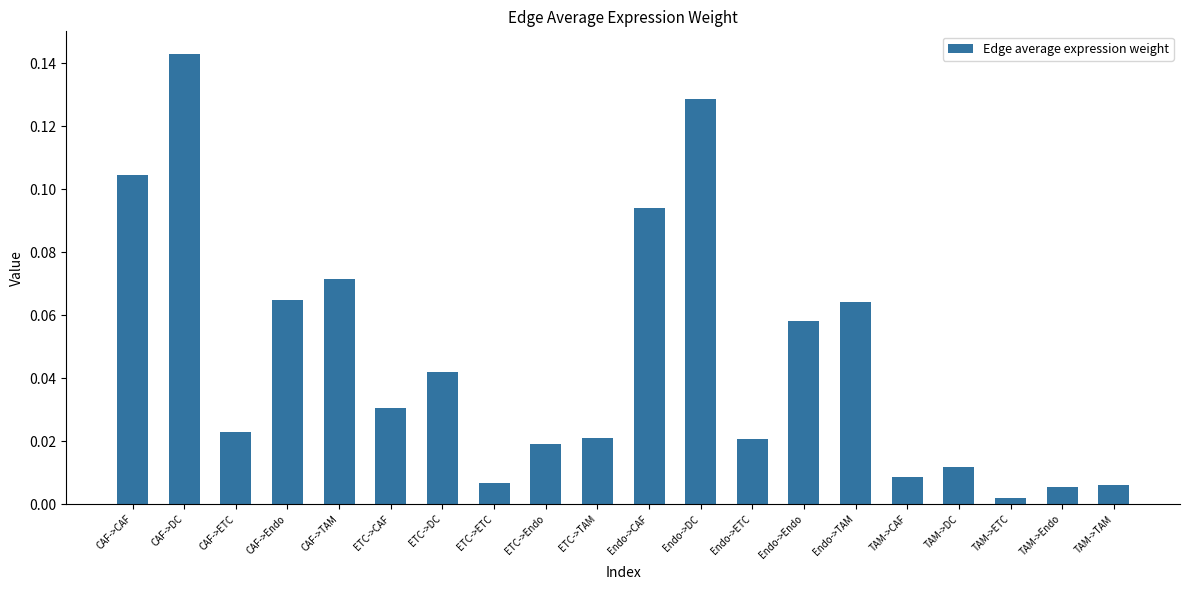

What position from the right is CAF->ETC?

18